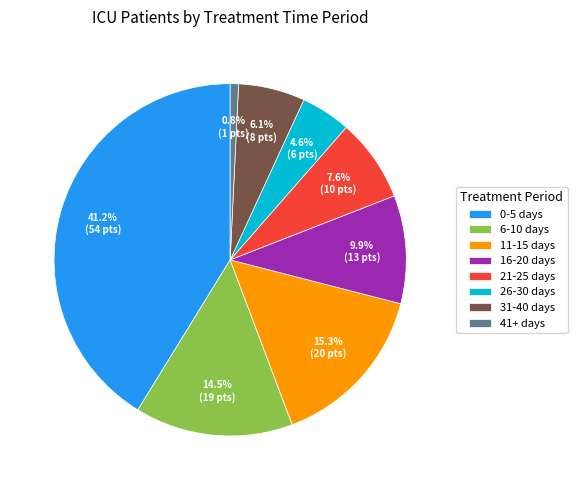

How many segments does this pie chart have?

8